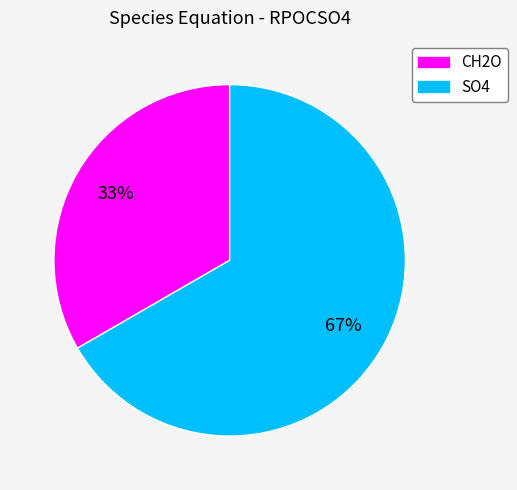

Which slice is the largest?

SO4